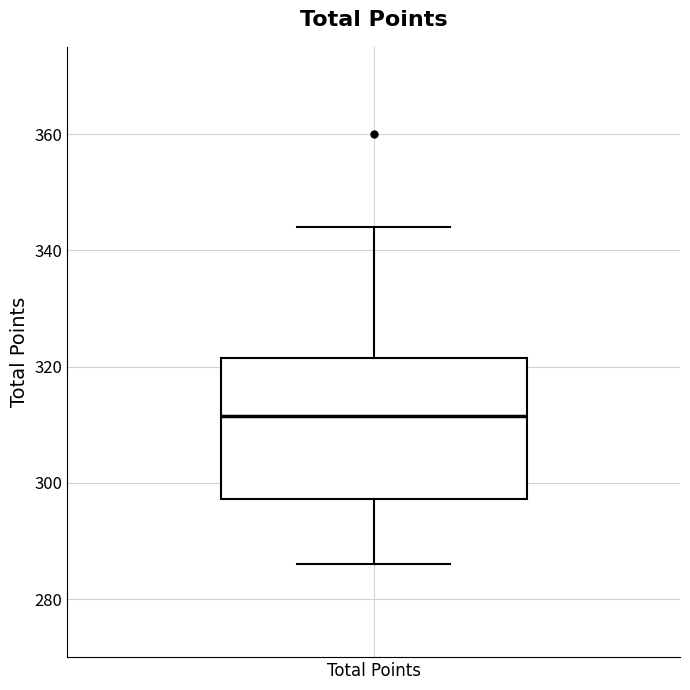

Transcribe this box plot: give where the median line is, the range the box spans, and where the two whiskers end, as read against the y-axis. The values are not printed on the chart, so give them approximately, as read against the axis.

median 312, box 298 to 322, whiskers 286 to 344